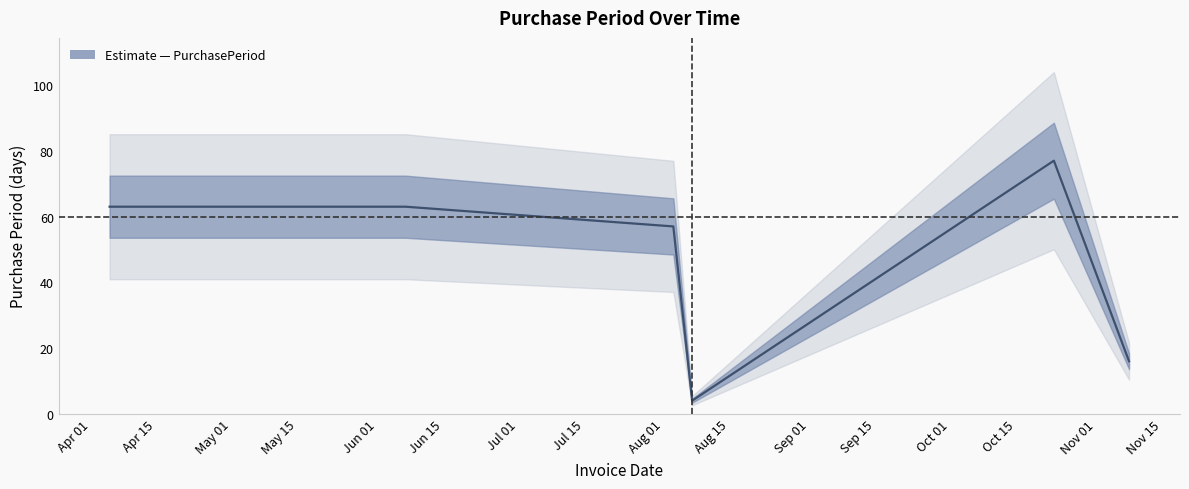

Is this an area chart (filled region under the line)?

No